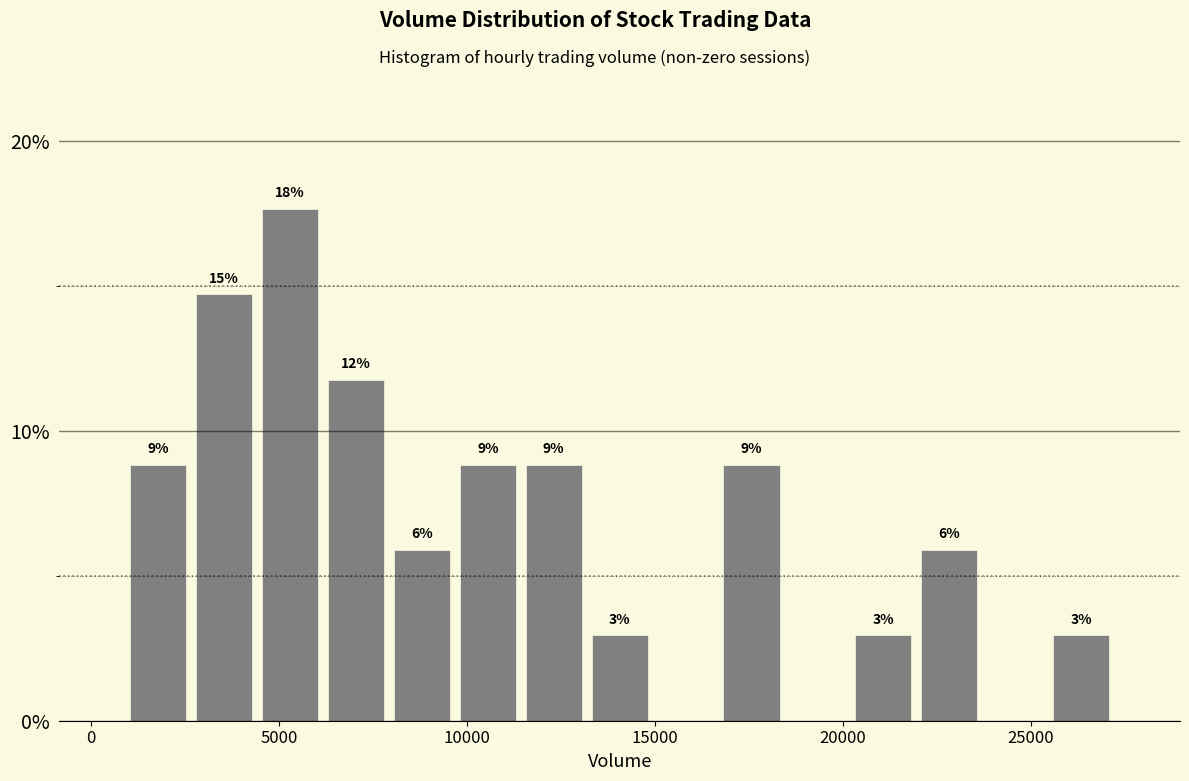

Around what value on the x-axis is the tallest bar? Give the approximate position of its centre, as read against the axis.

5500